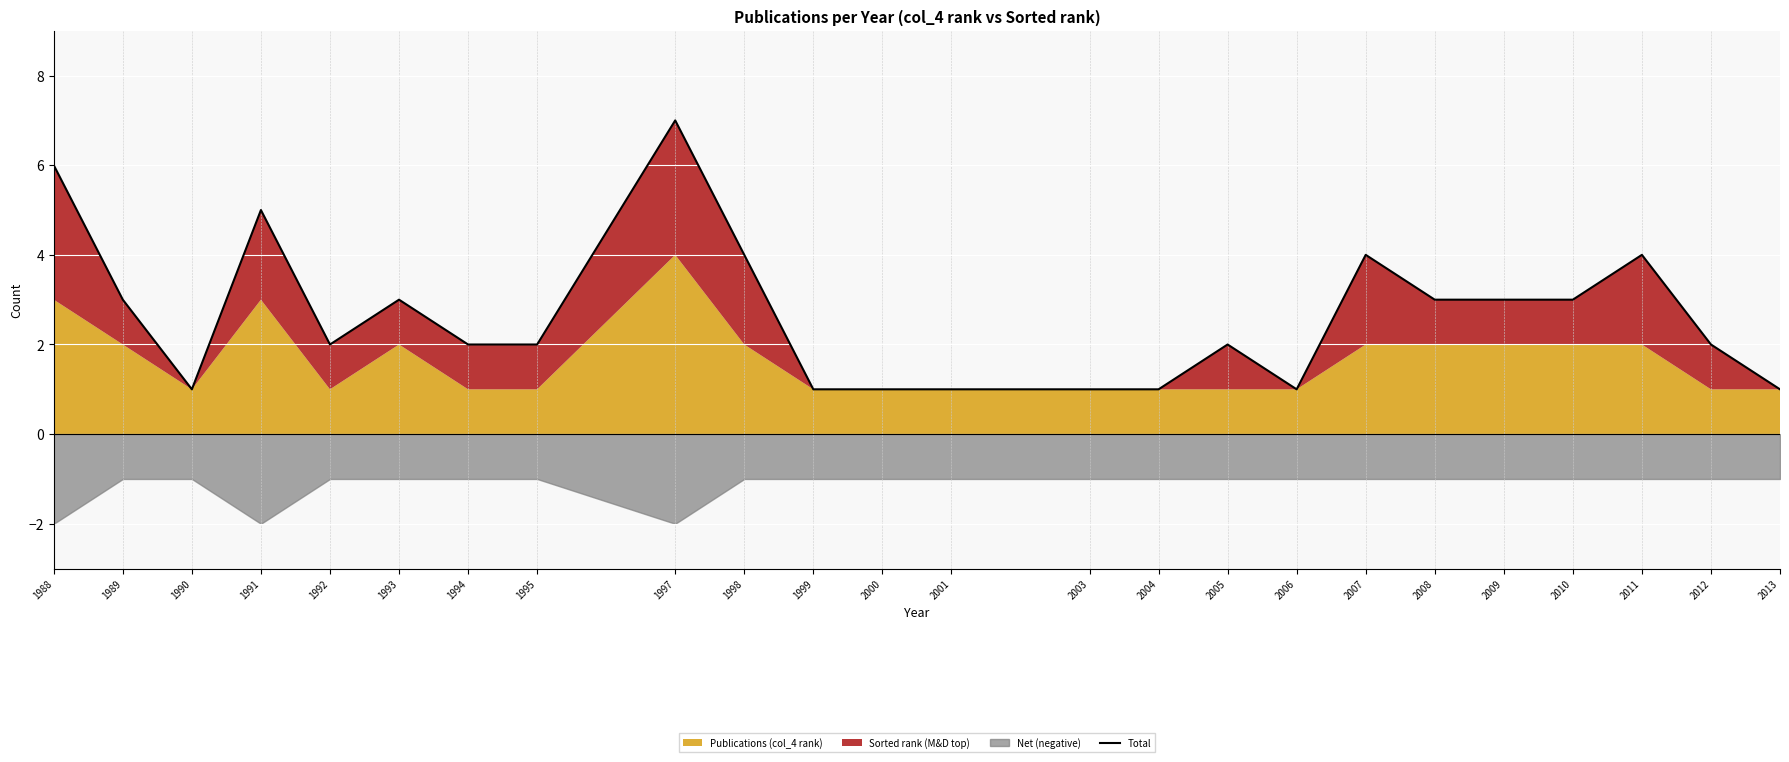

What is the change in value from 1991 to 2004?

-4